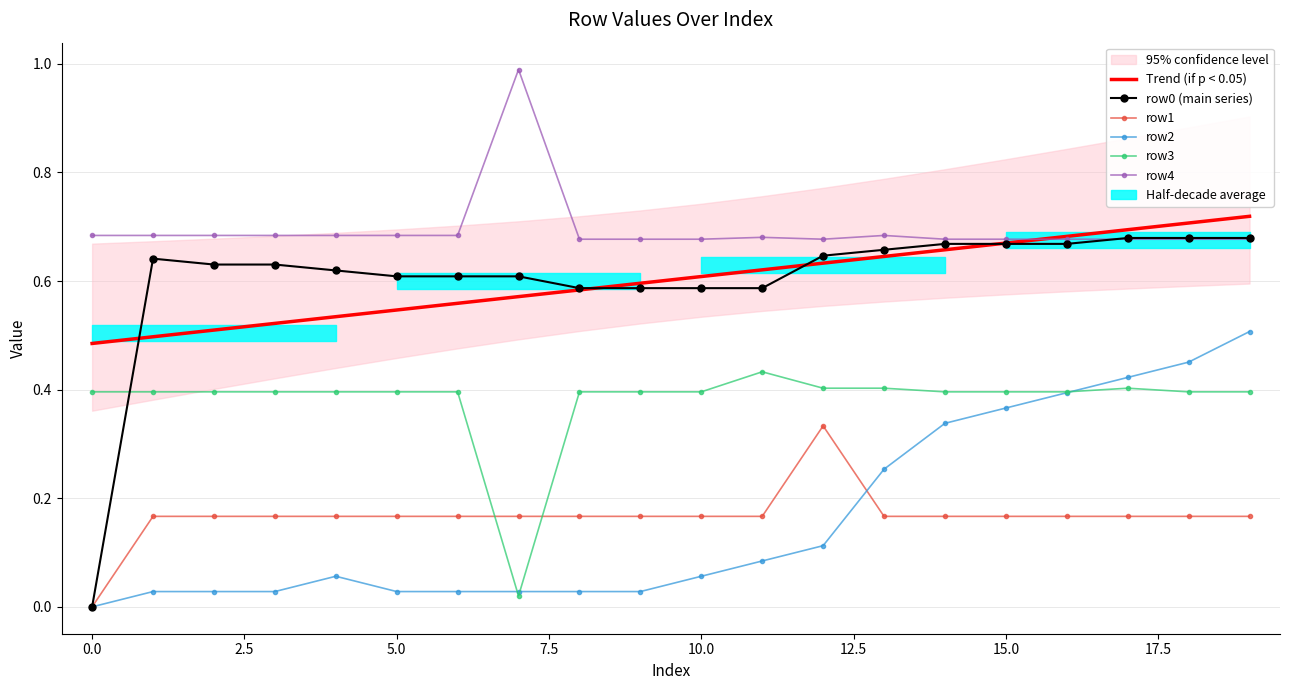

What is the value of the row3 point at the 3rd from the left?

0.4